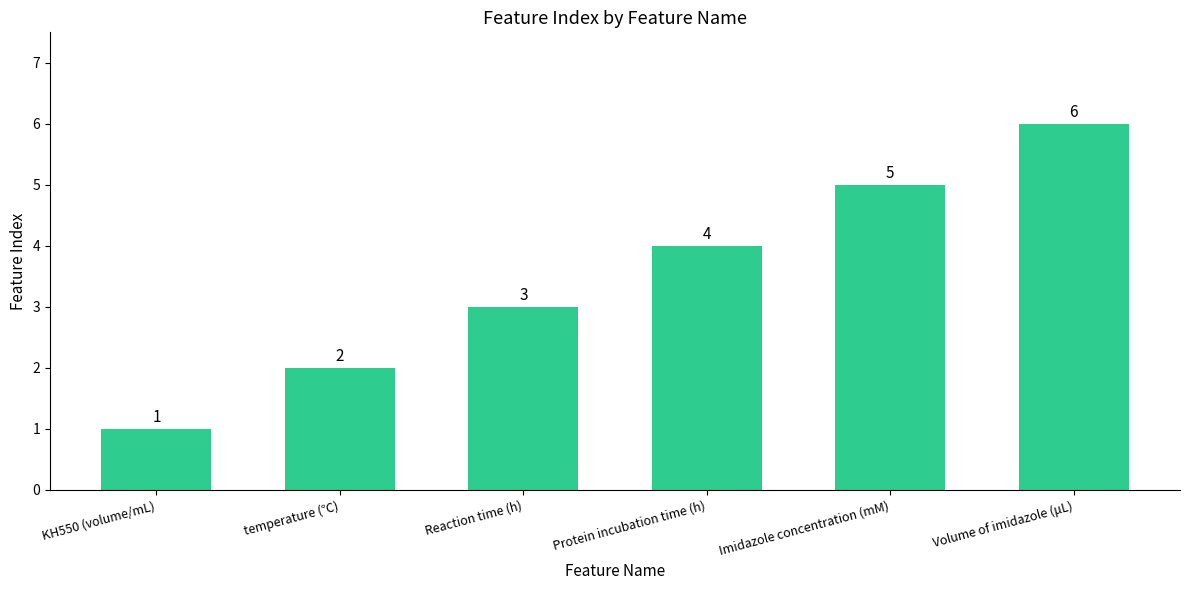

How many data points are less than 4?

3